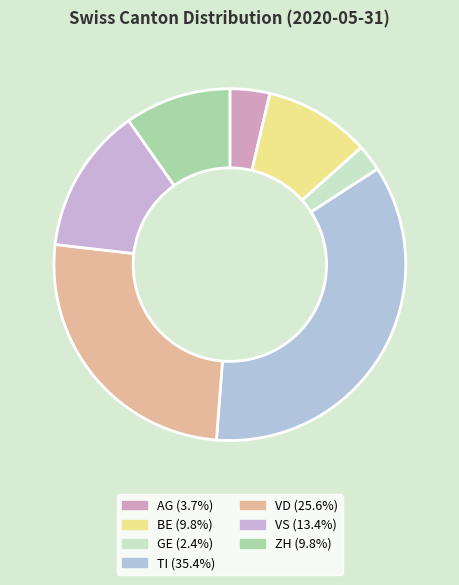

What percentage is the BE slice, to the nearest percent?

10%